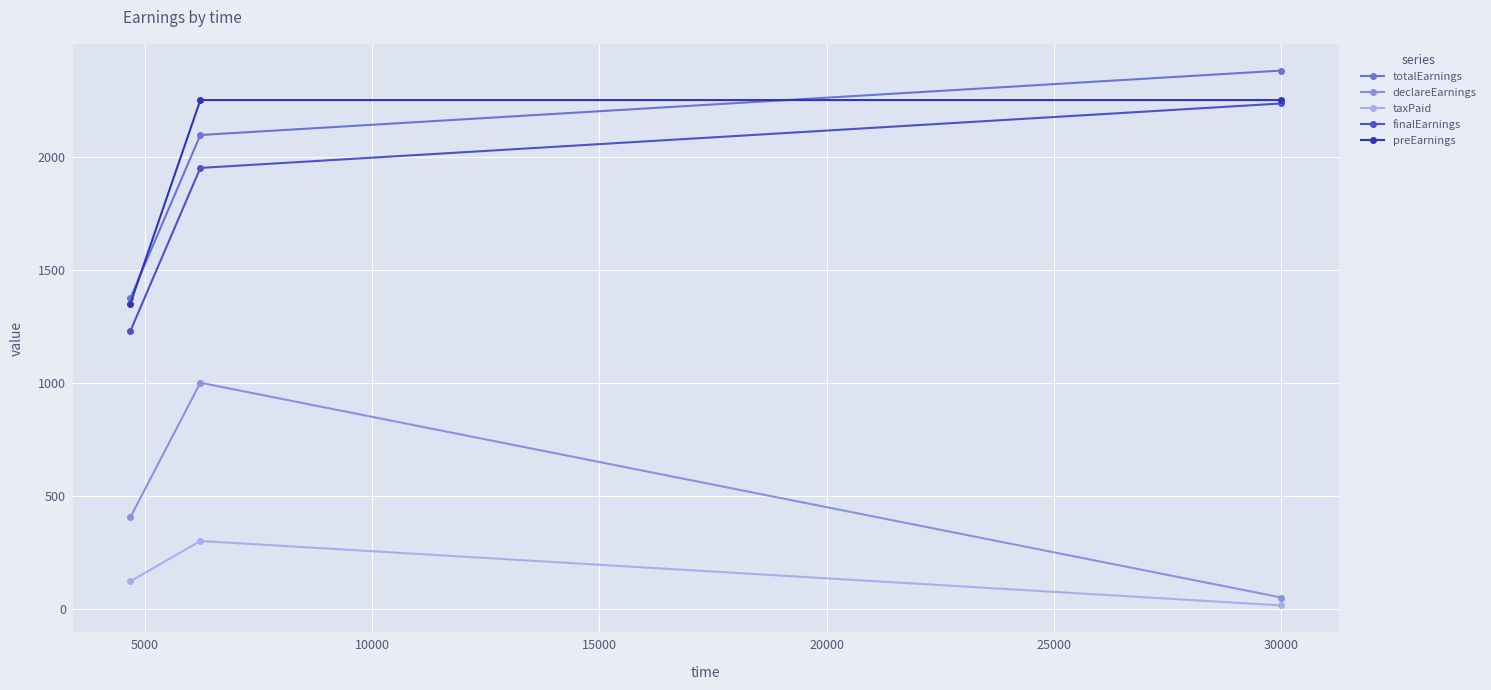

What is the value of the totalEarnings point at the 2nd from the left?

2095.5